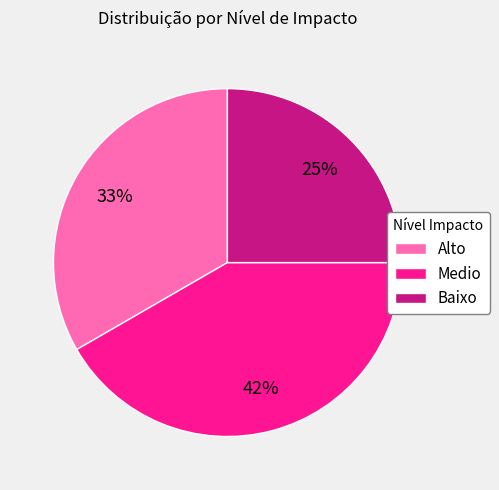

Does Alto account for over 50% of the chart?

No